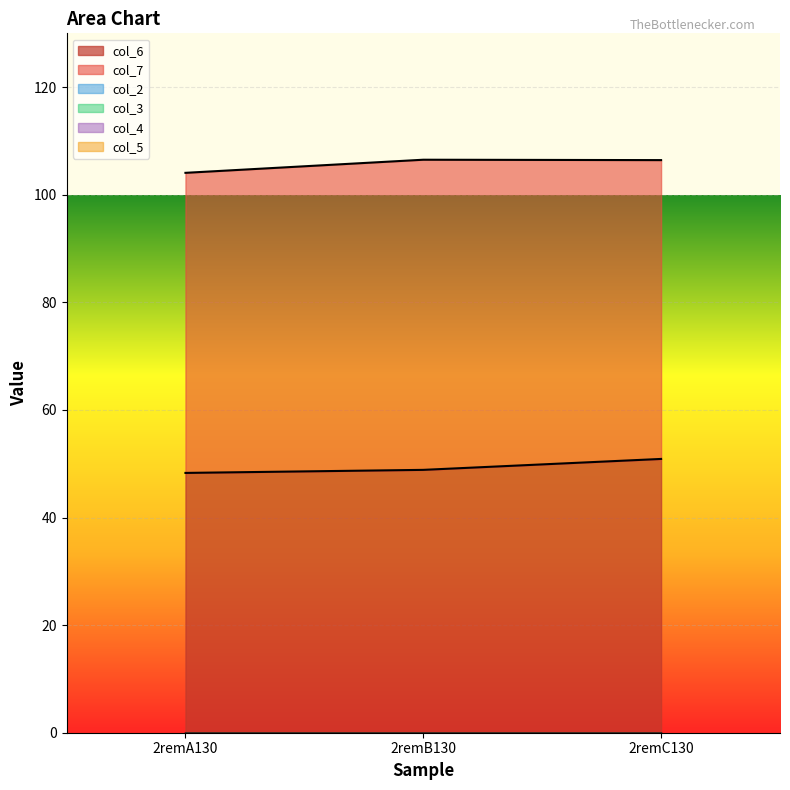

Is the value of col_7 at 2remA130 greater than the value of col_2 at 2remC130?

Yes